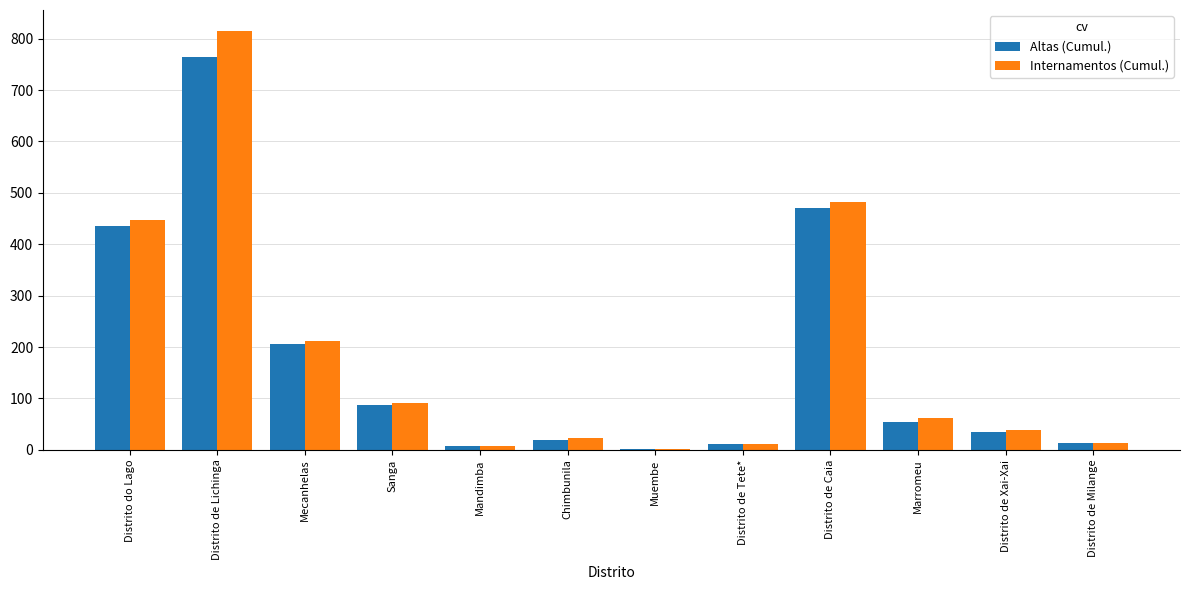

What are all the series names shown in the legend?

Altas (Cumul.), Internamentos (Cumul.)